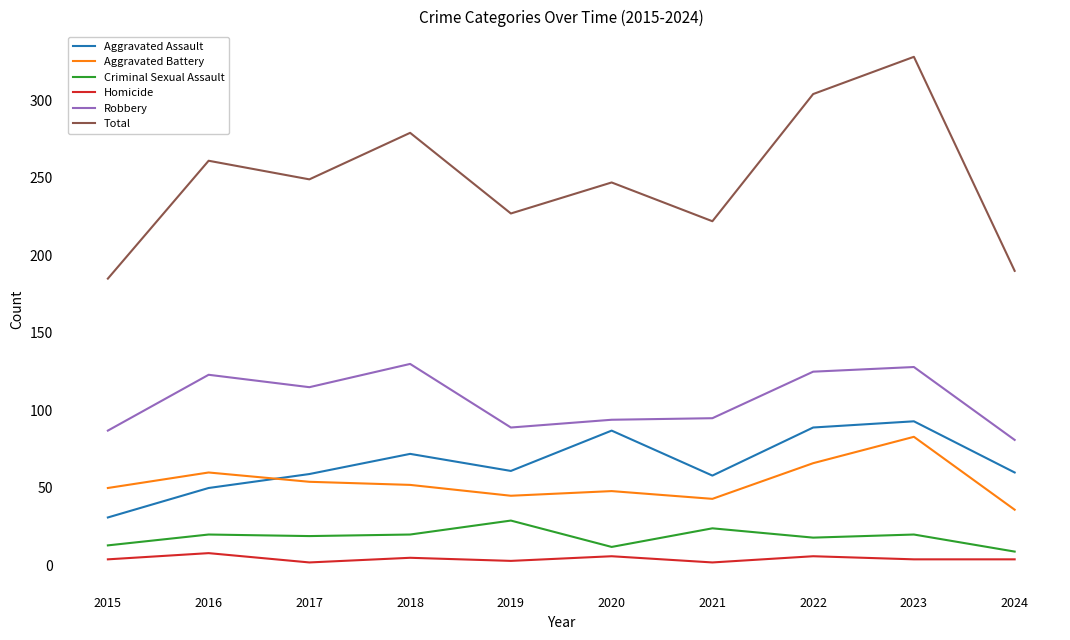

After their last crossing, which series has the higher values: Aggravated Battery or Aggravated Assault?

Aggravated Assault